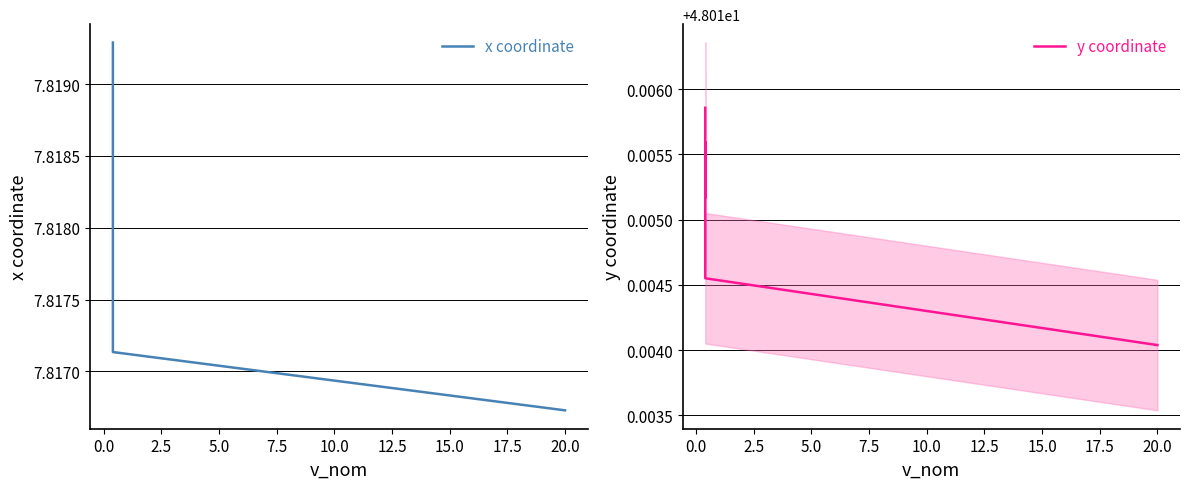

What value does the y coordinate series have at 5.0?

48.0